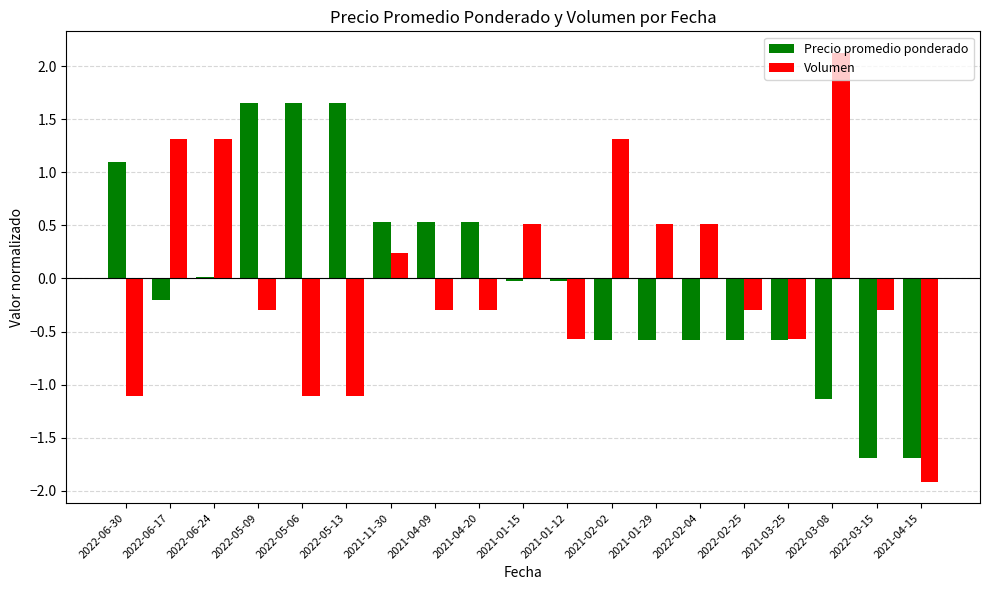

What is the maximum value shown in the chart?

2.1